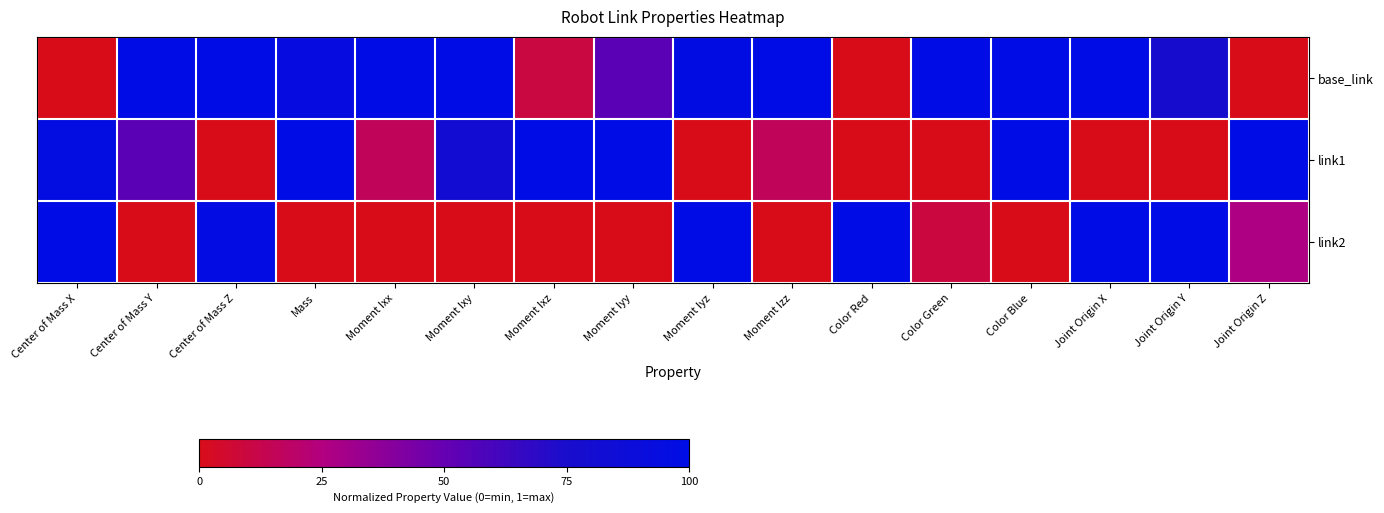

At which category is the sum across all series the highest?

Color Blue